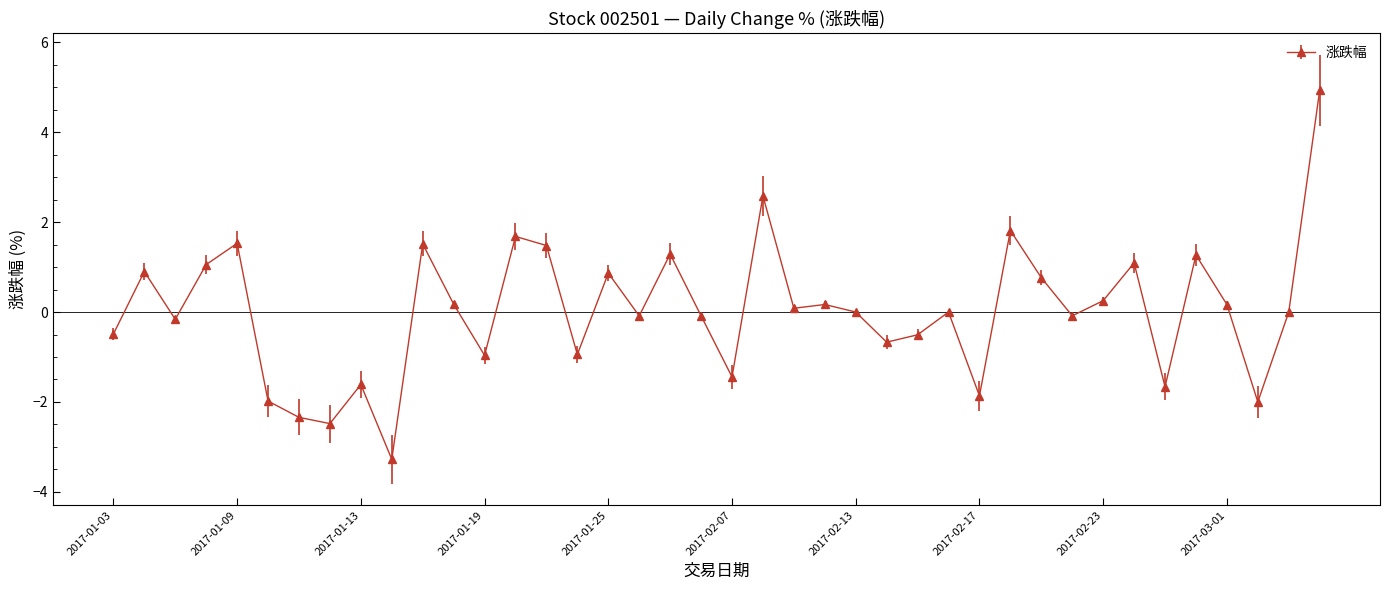

What is the minimum value shown in the chart?

-3.3